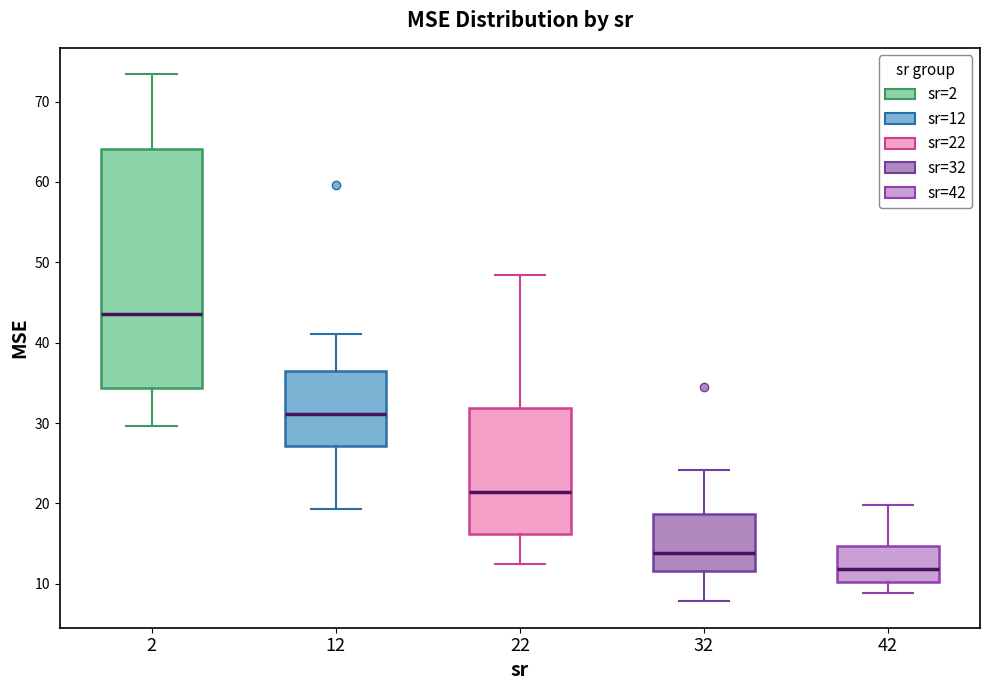

Which box has the lowest median line?

42